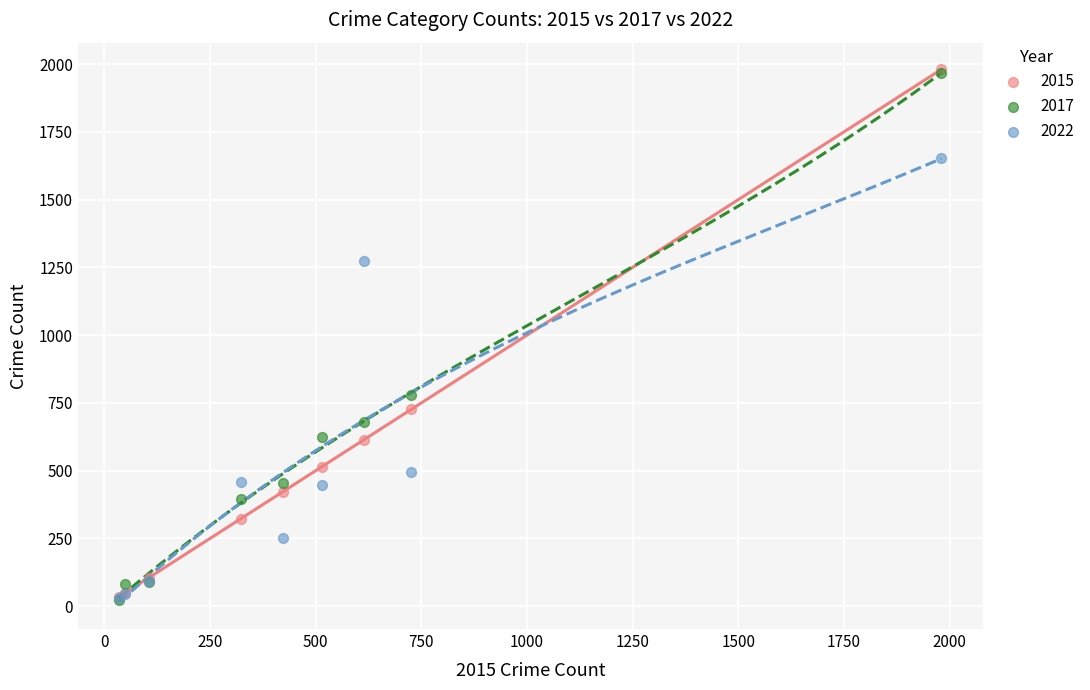

Across all series, what Y value is closest to 1002?

780